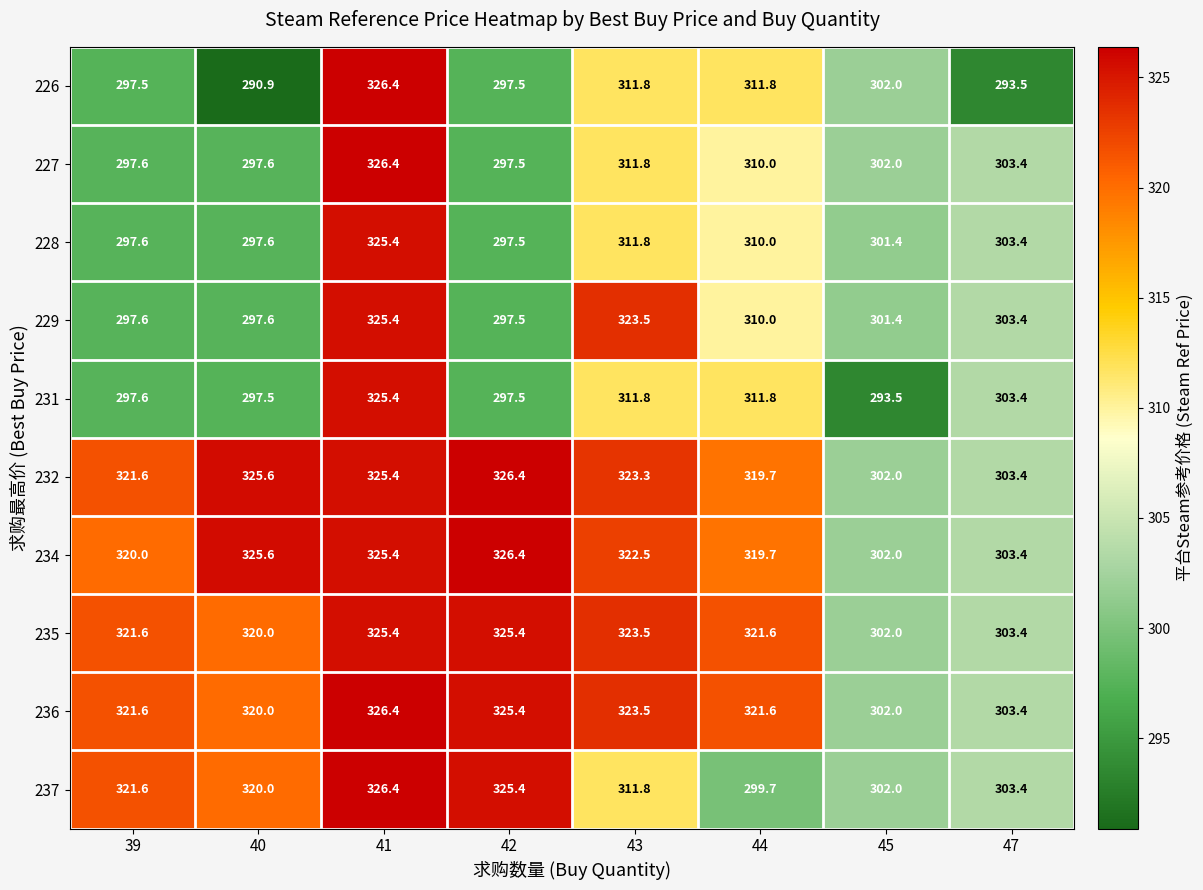

How many distinct data groups are displayed?

10